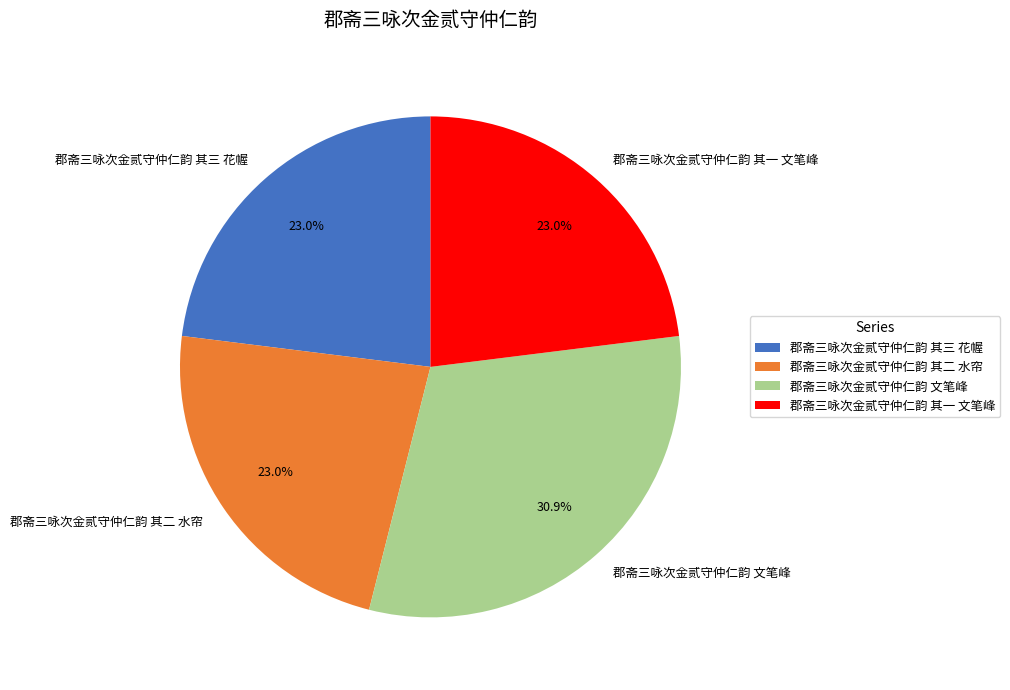

The 郡斋三咏次金贰守仲仁韵 文笔峰 slice represents 40% of the pie. True or false?

False